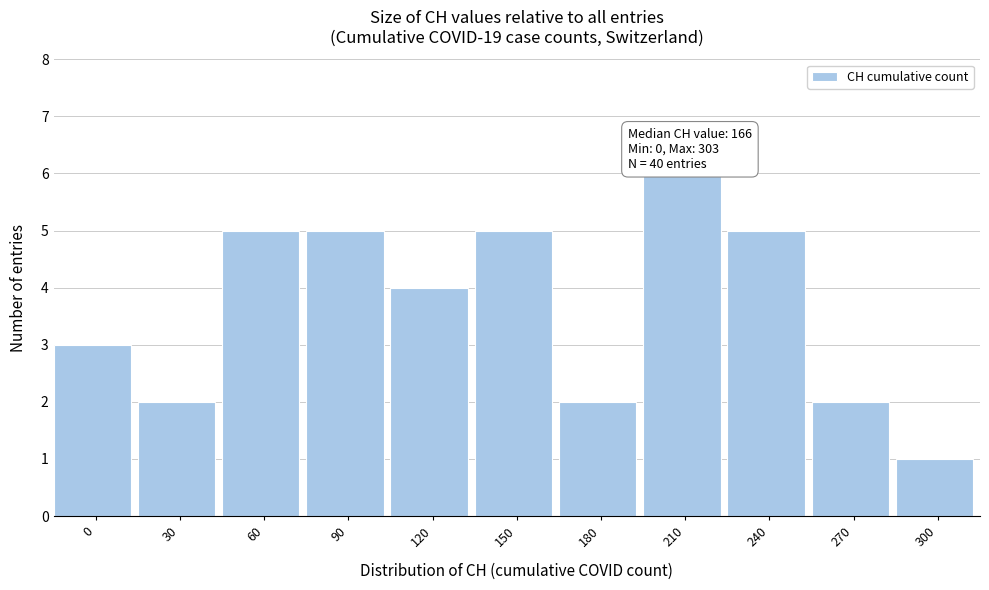

Reading left to right, what are all the values shown in this chart?

0=3	30=2	60=5	90=5	120=4	150=5	180=2	210=6	240=5	270=2	300=1